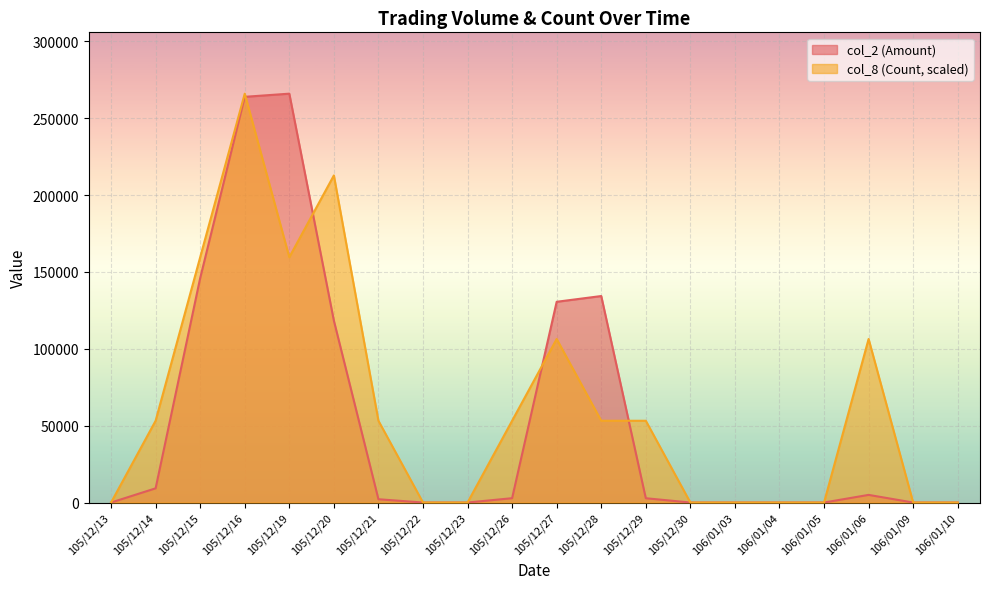

What is the value of the col_8 (Count) point at the 6th from the left?

212784